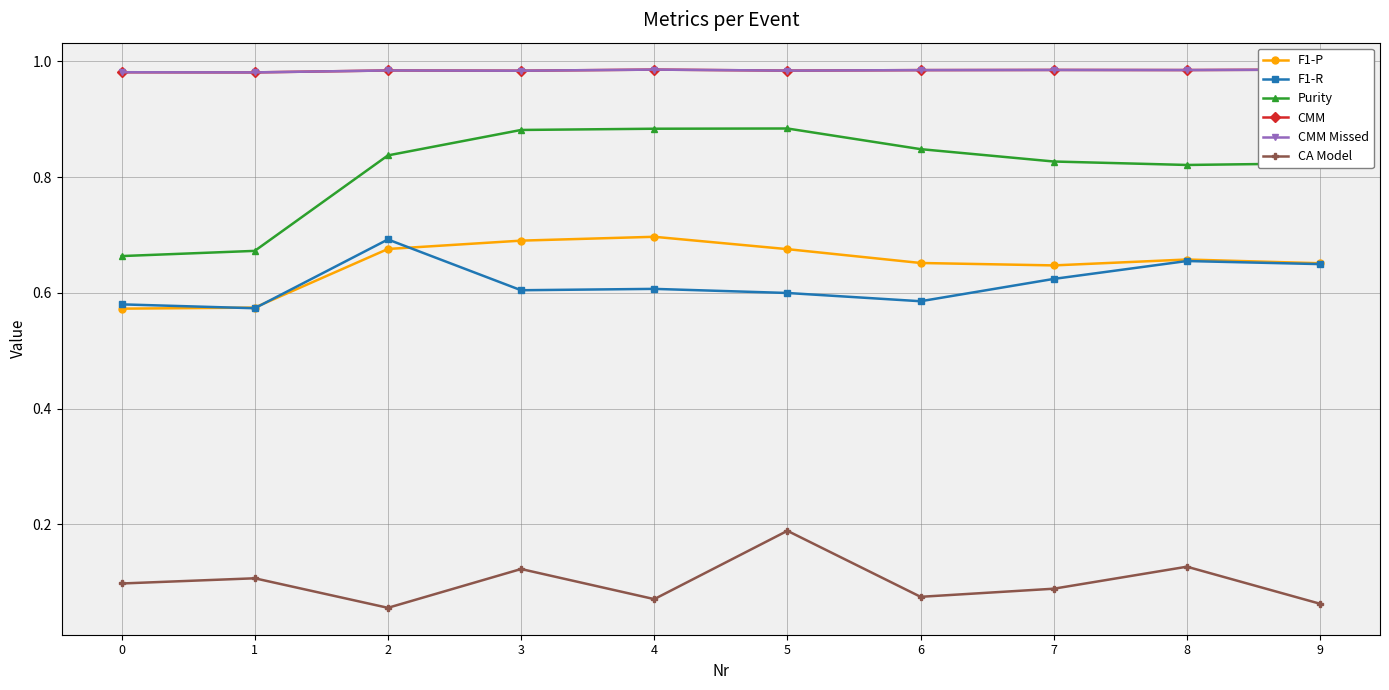

What is the value of the Purity point at the 5th from the left?

0.9